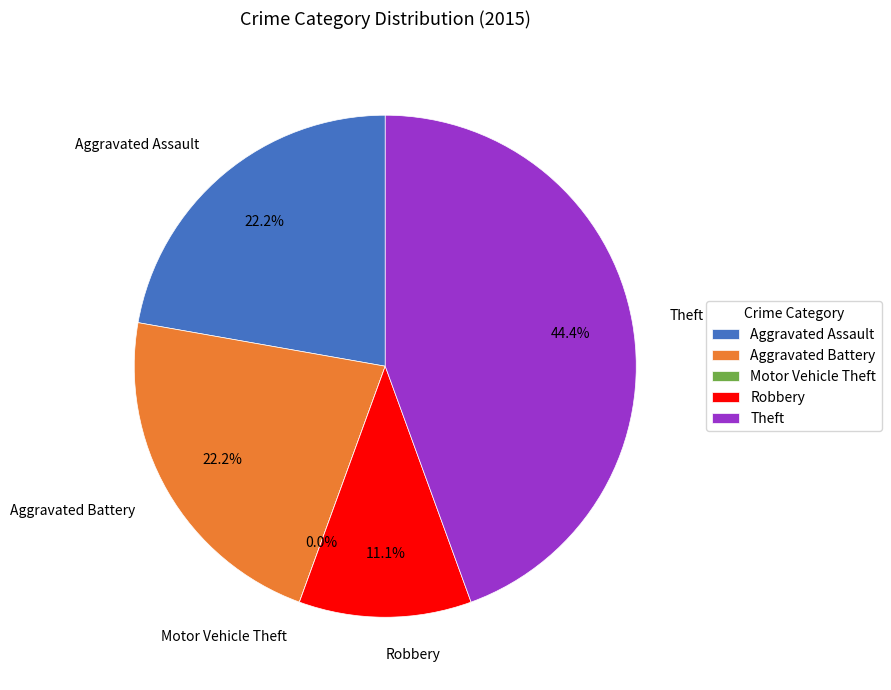

To the nearest percent, what is the difference between the largest and smallest slice percentages?

44%